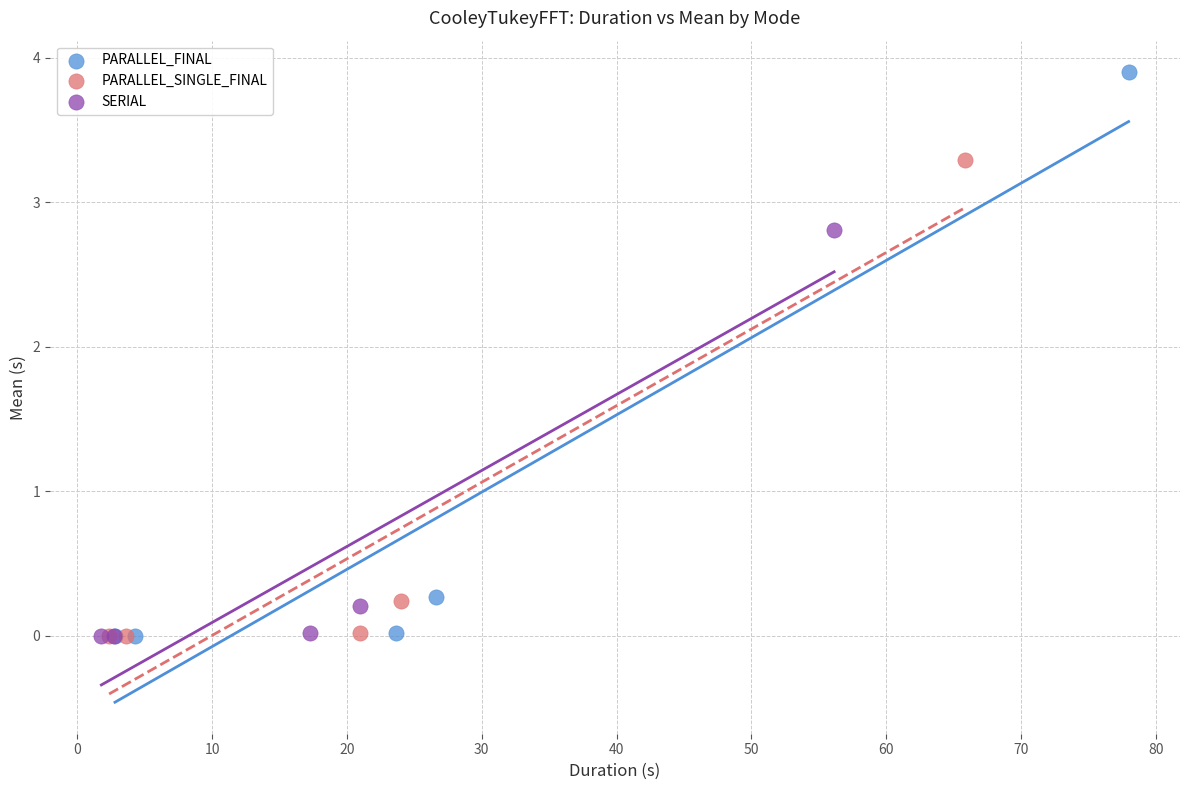

Which series has the largest Y range (max minus min)?

PARALLEL_FINAL